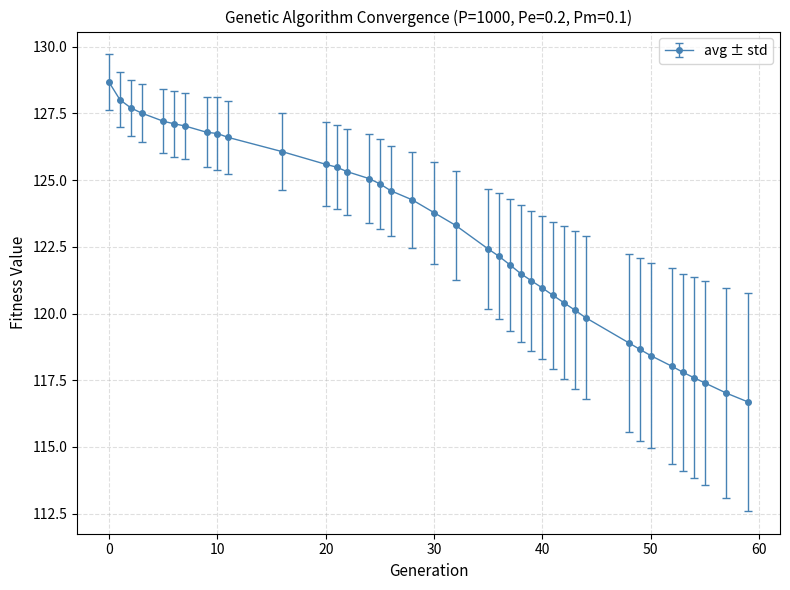

What is the difference between the maximum and minimum values?

12.0